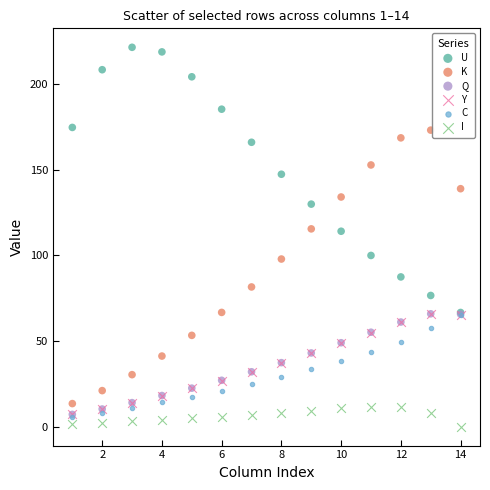

What are all the series names shown in the legend?

U, K, Q, Y, C, I